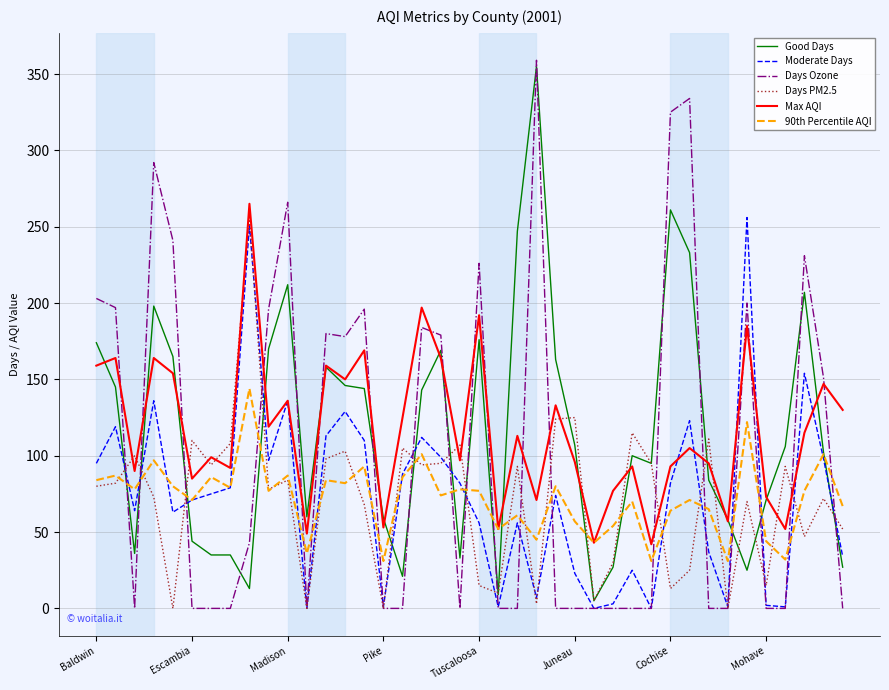

Which series has the largest range (max minus min)?

Days Ozone